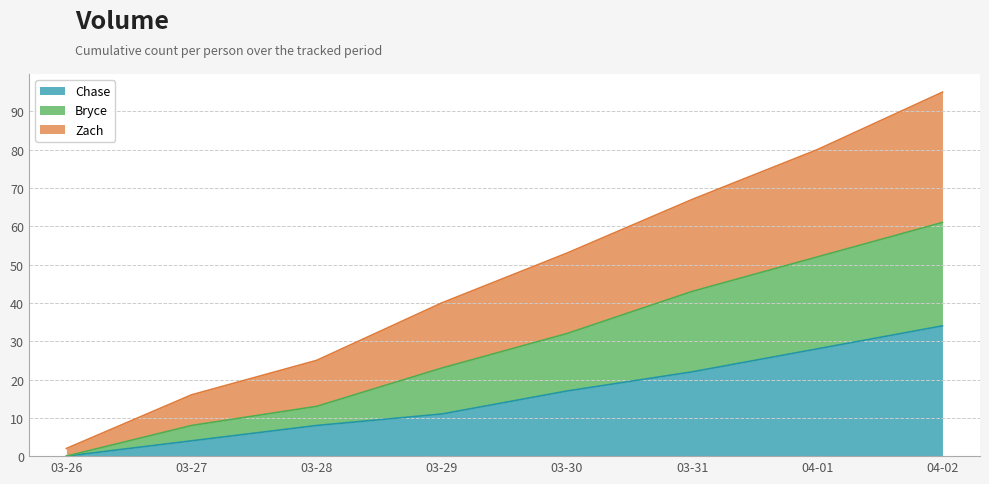

What is the difference between the maximum and second lowest values in the Zach series?

79